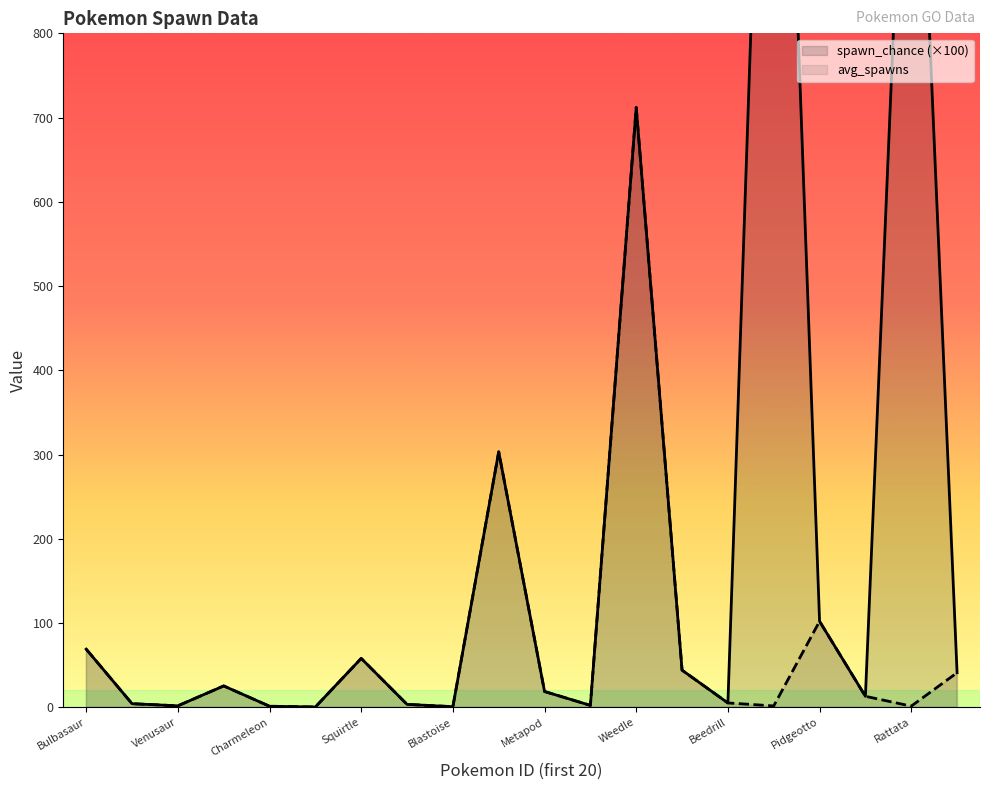

What is the maximum value for spawn_chance?

1598.0